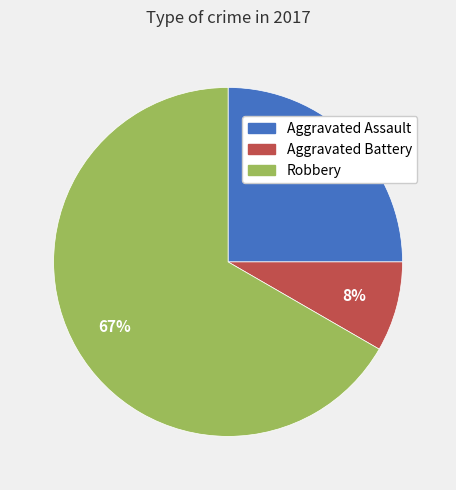

The Aggravated Assault slice represents 25% of the pie. True or false?

True